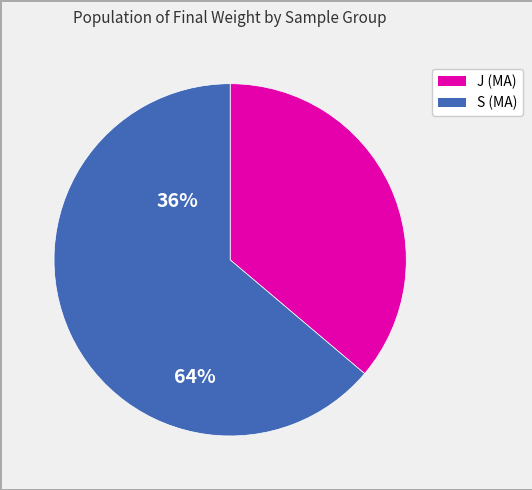

Does any single category account for the majority?

Yes